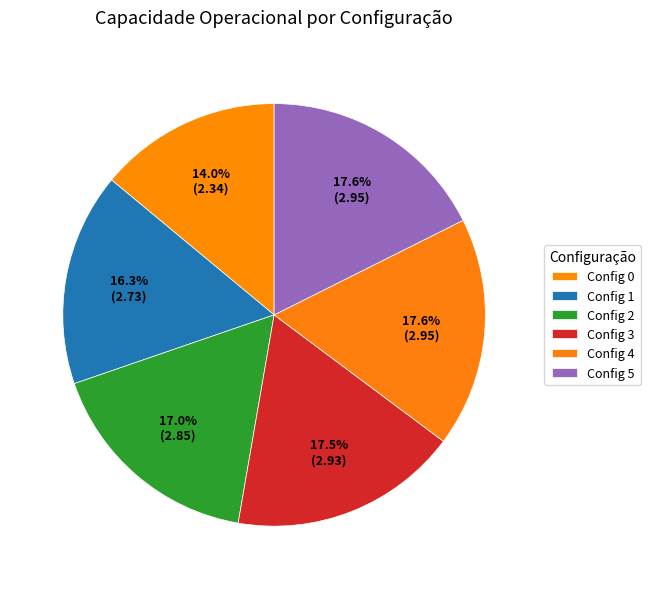

How many slices are in this pie chart?

6